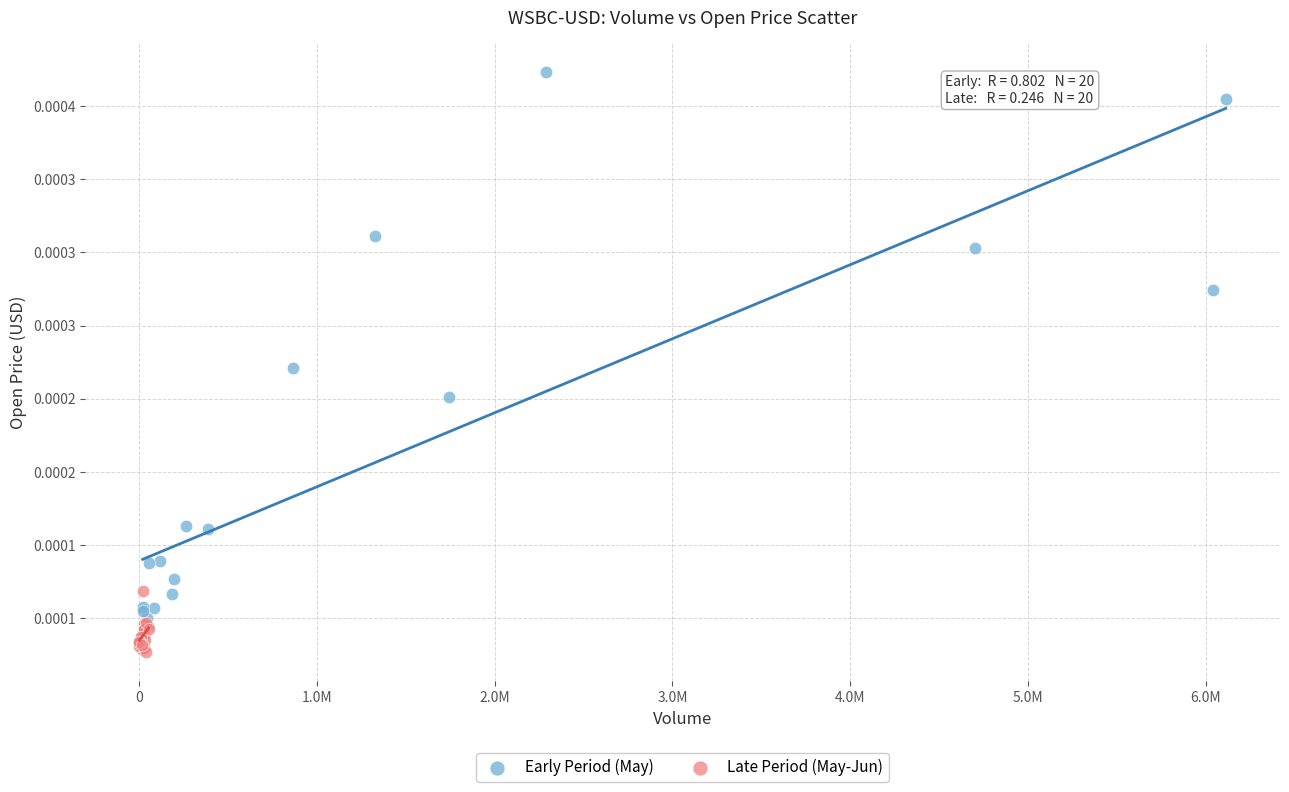

Which series contains the highest Y value?

Early Period (May)